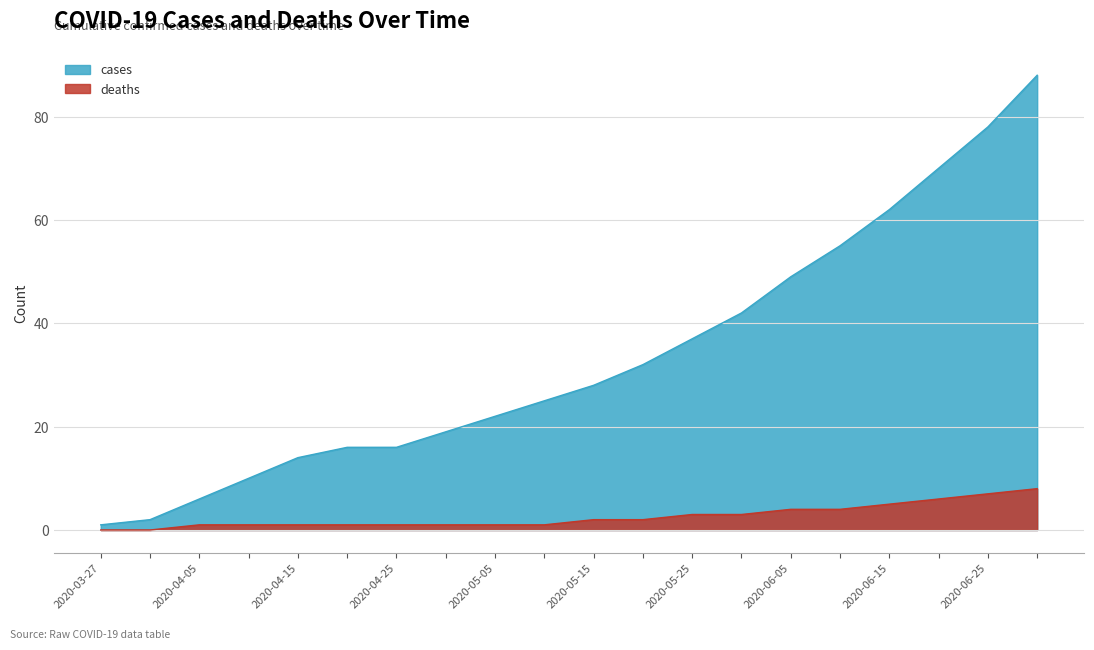

Which series has the largest total across all categories?

cases